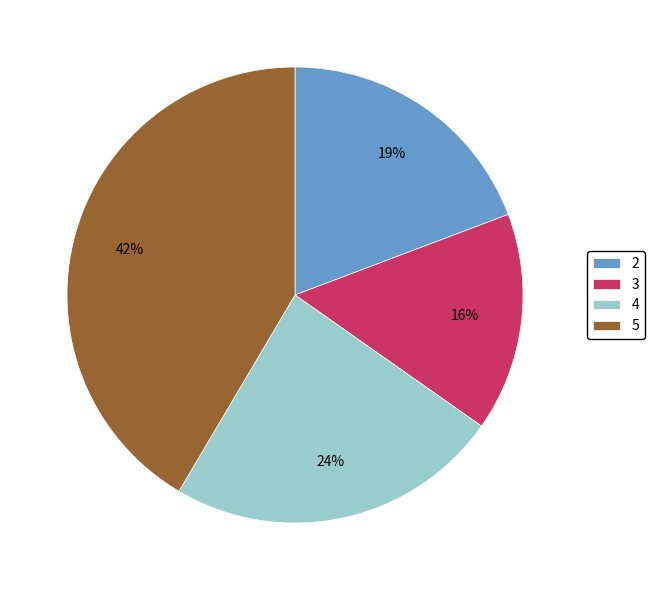

Is the sum of 2 and 5 greater than half?

Yes